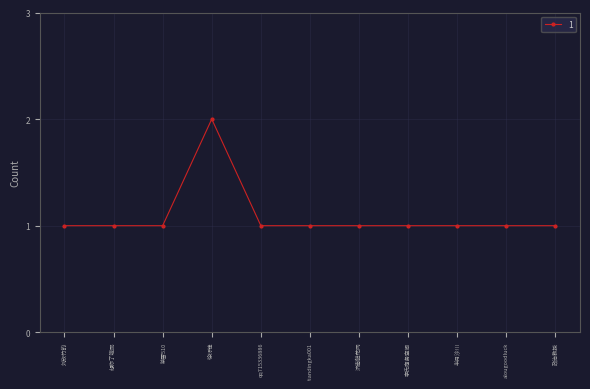

How many lines are shown in the chart?

1